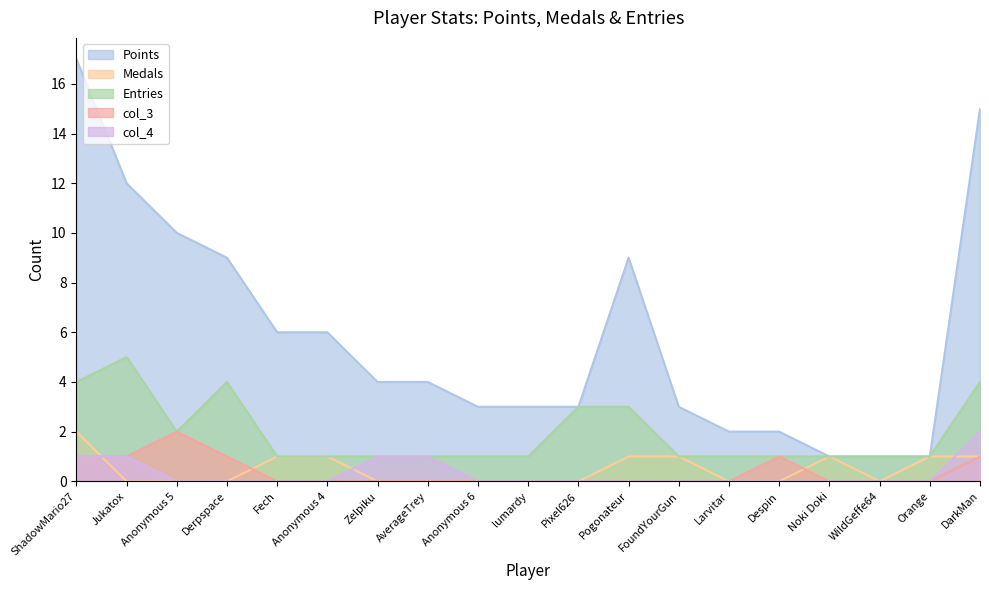

Which series has the largest total across all categories?

Points